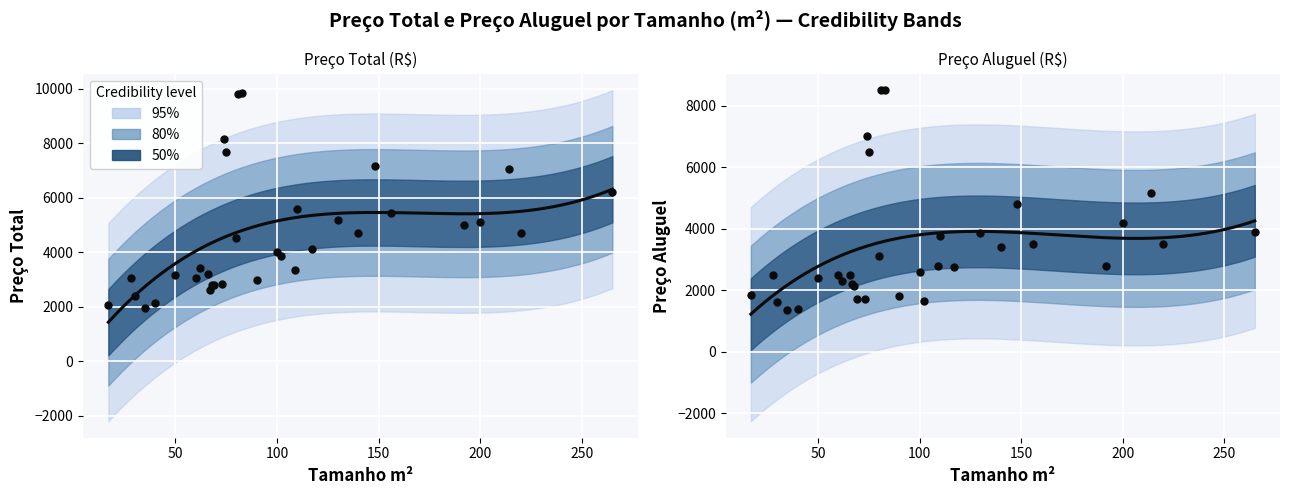

What is the total value across all series at 81?

18322